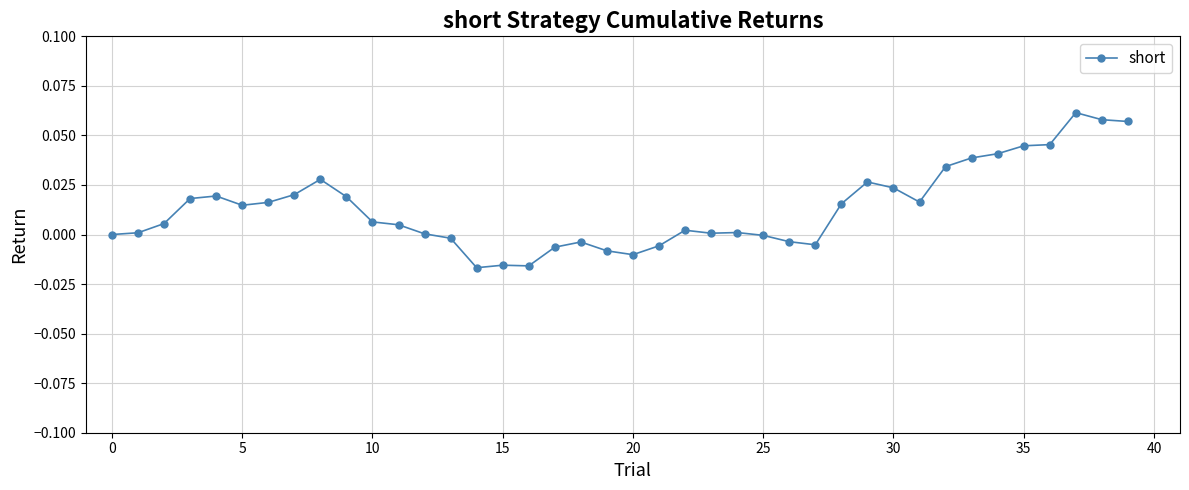

True or false: there are more than 2 points higher than both neighbors.

True